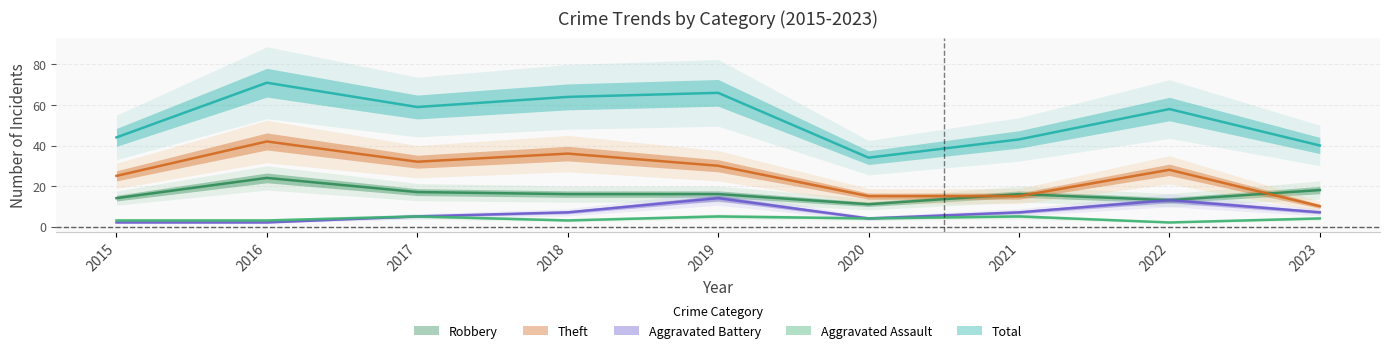

What is the average value of the Total series?

53